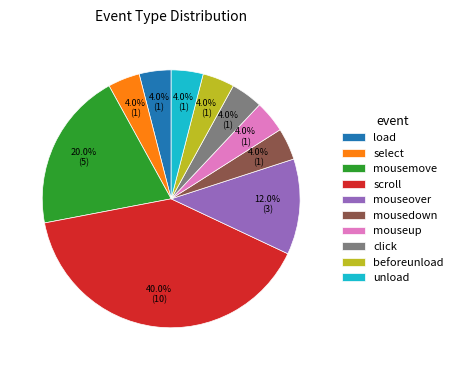

To the nearest percent, what is the difference between the largest and smallest slice percentages?

36%